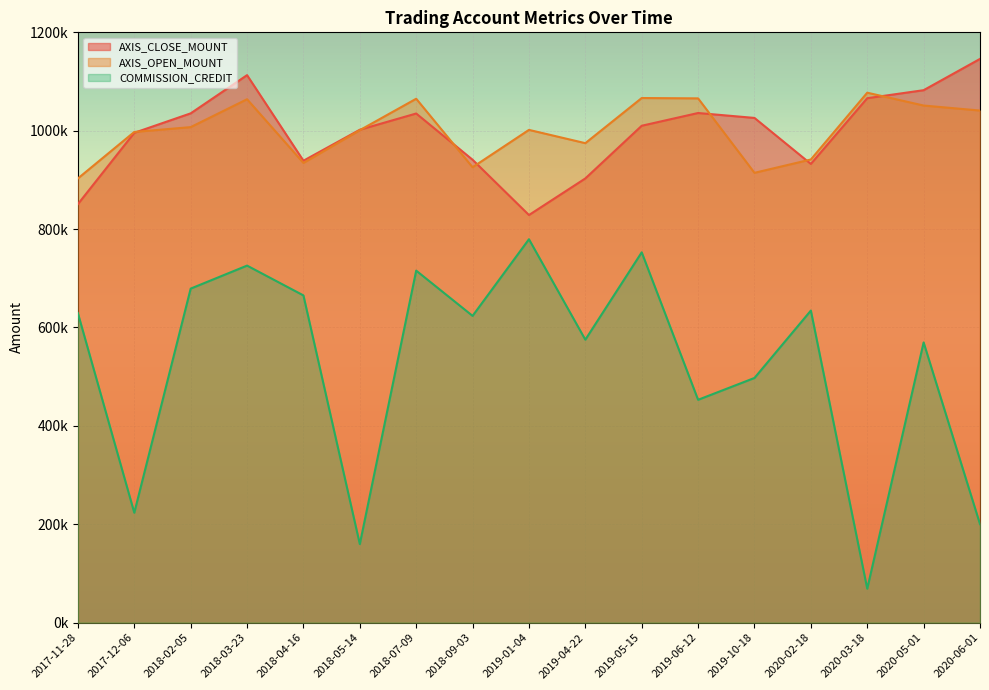

List the labels in order of COMMISSION_CREDIT value, largest first.

2019-01-04, 2019-05-15, 2018-03-23, 2018-07-09, 2018-02-05, 2018-04-16, 2020-02-18, 2017-11-28, 2018-09-03, 2019-04-22, 2020-05-01, 2019-10-18, 2019-06-12, 2017-12-06, 2020-06-01, 2018-05-14, 2020-03-18